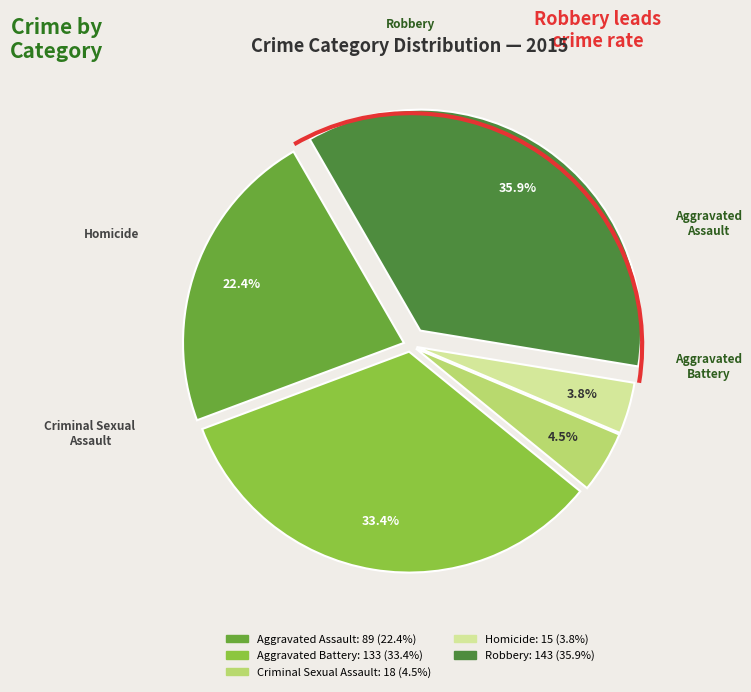

Rank the categories by value from highest to lowest.

Robbery, Aggravated Battery, Aggravated Assault, Criminal Sexual Assault, Homicide